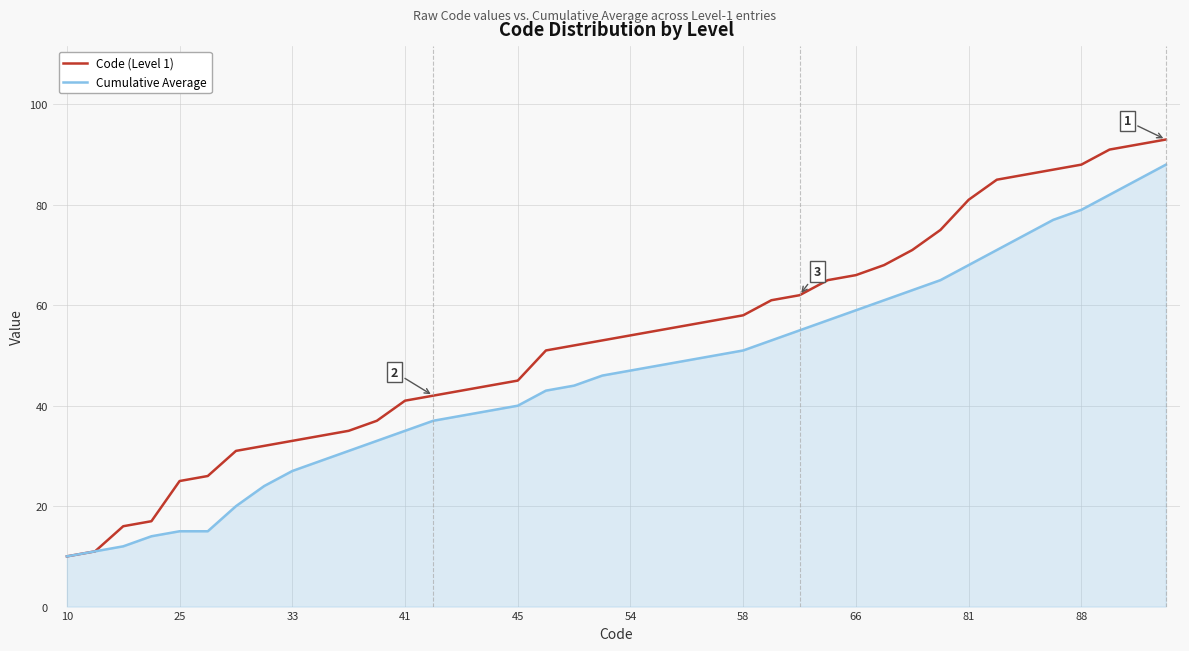

What is the maximum value for Code (Level 1)?

93